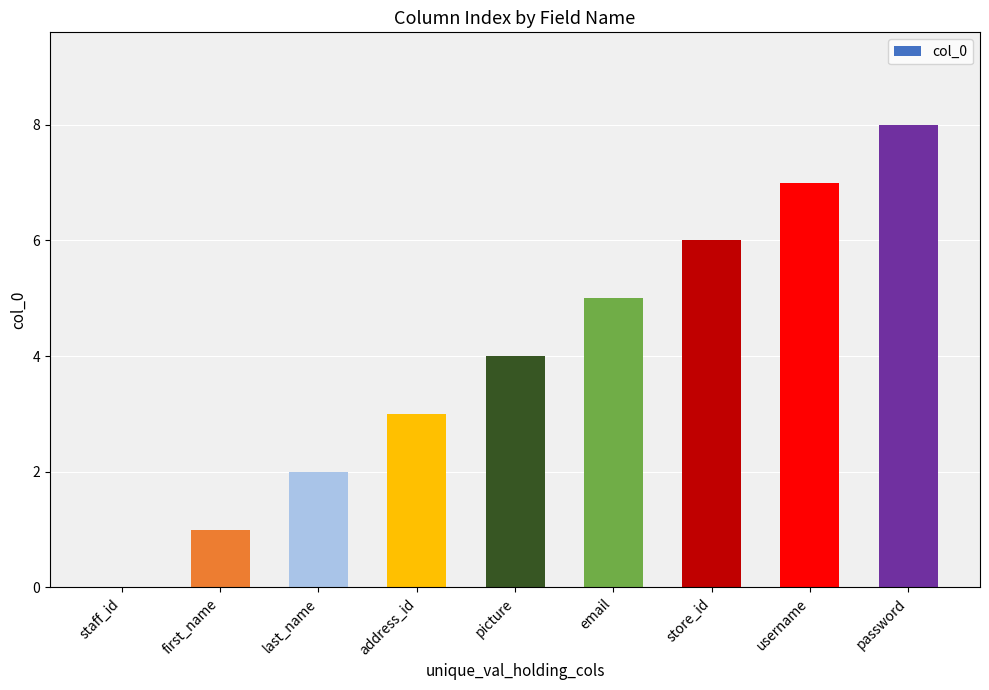

What is the difference between the values at password and picture?

4